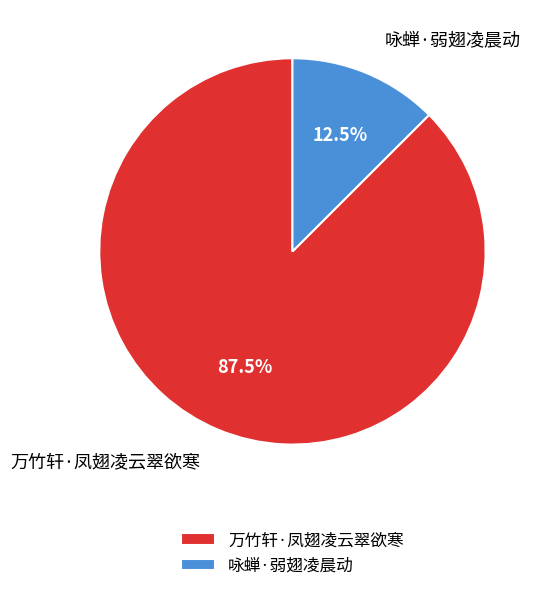

The 万竹轩·凤翅凌云翠欲寒 slice represents 94% of the pie. True or false?

False